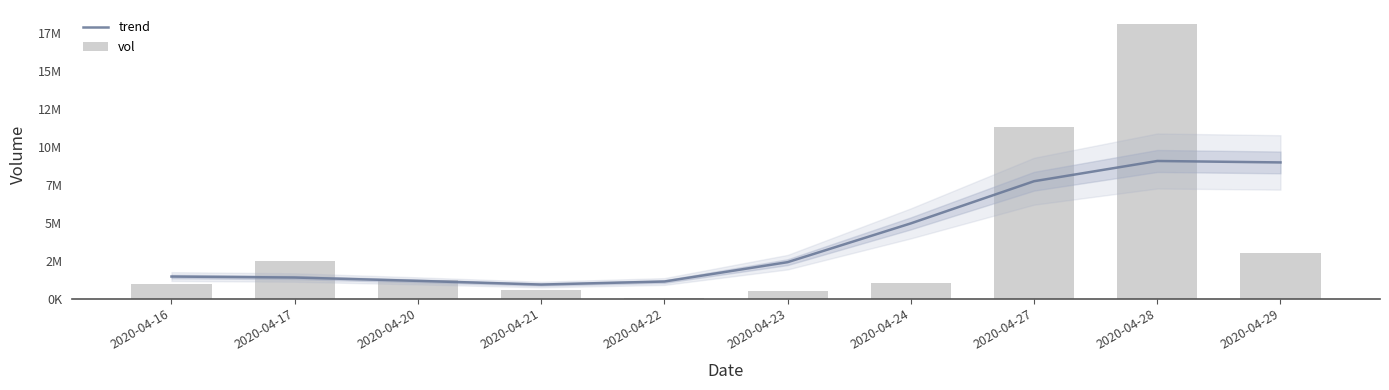

What is the average value of the vol series?

3918460.0